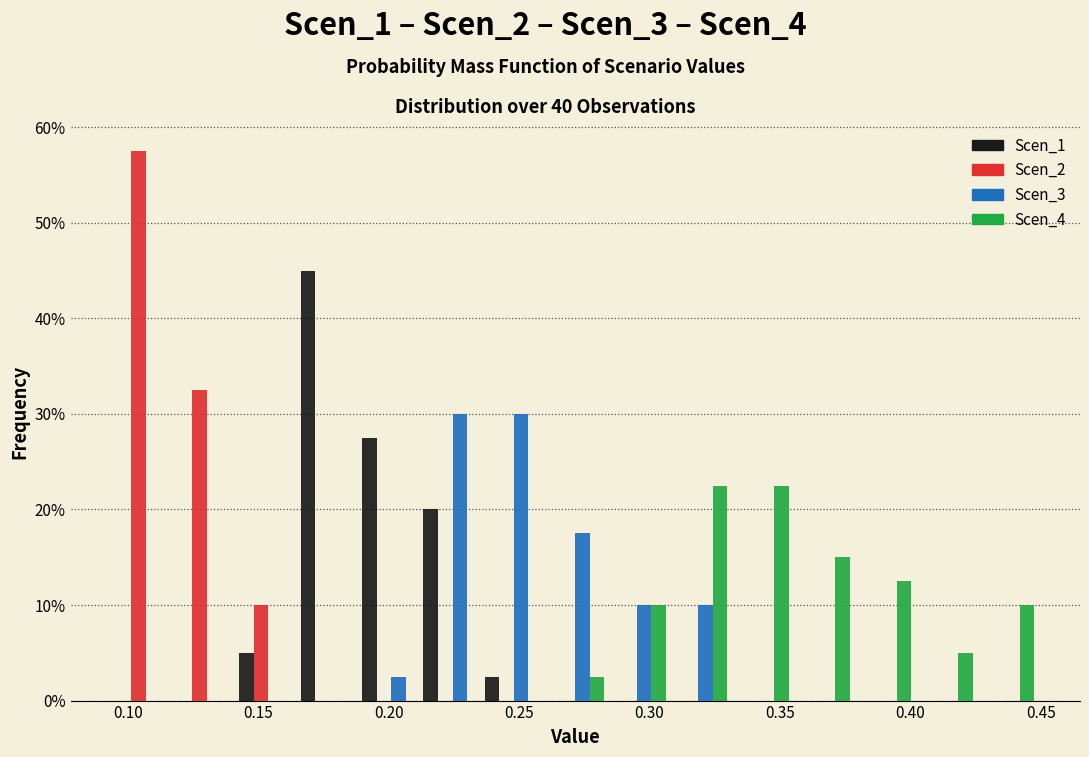

In the Scen_2 series, which range on the x-axis has the tallest bar?

0.095 to 0.120